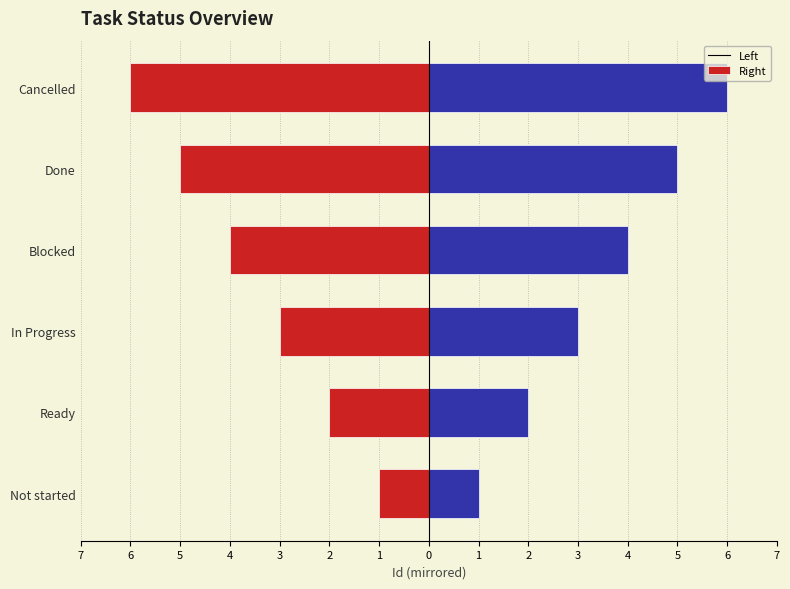

How many Left values are between -5 and -2?

4